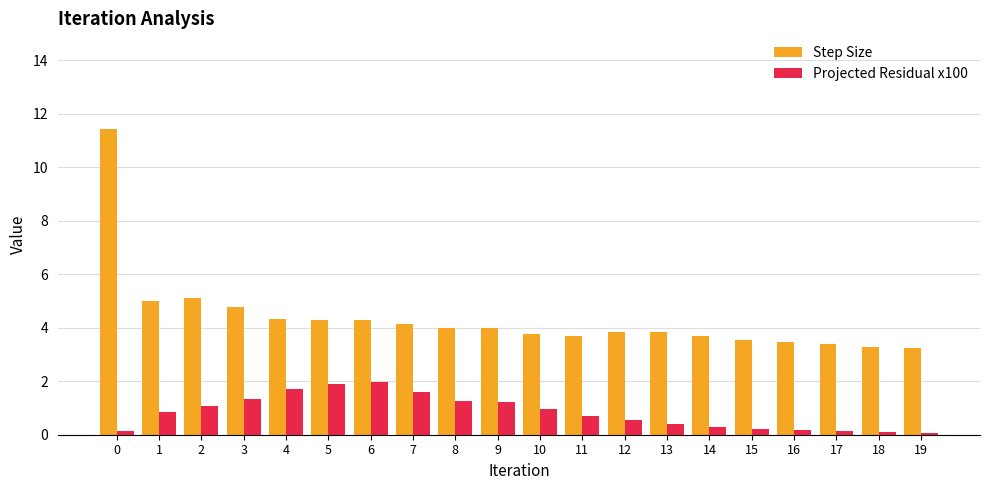

What is the difference between the highest and lowest values at 7?

2.5